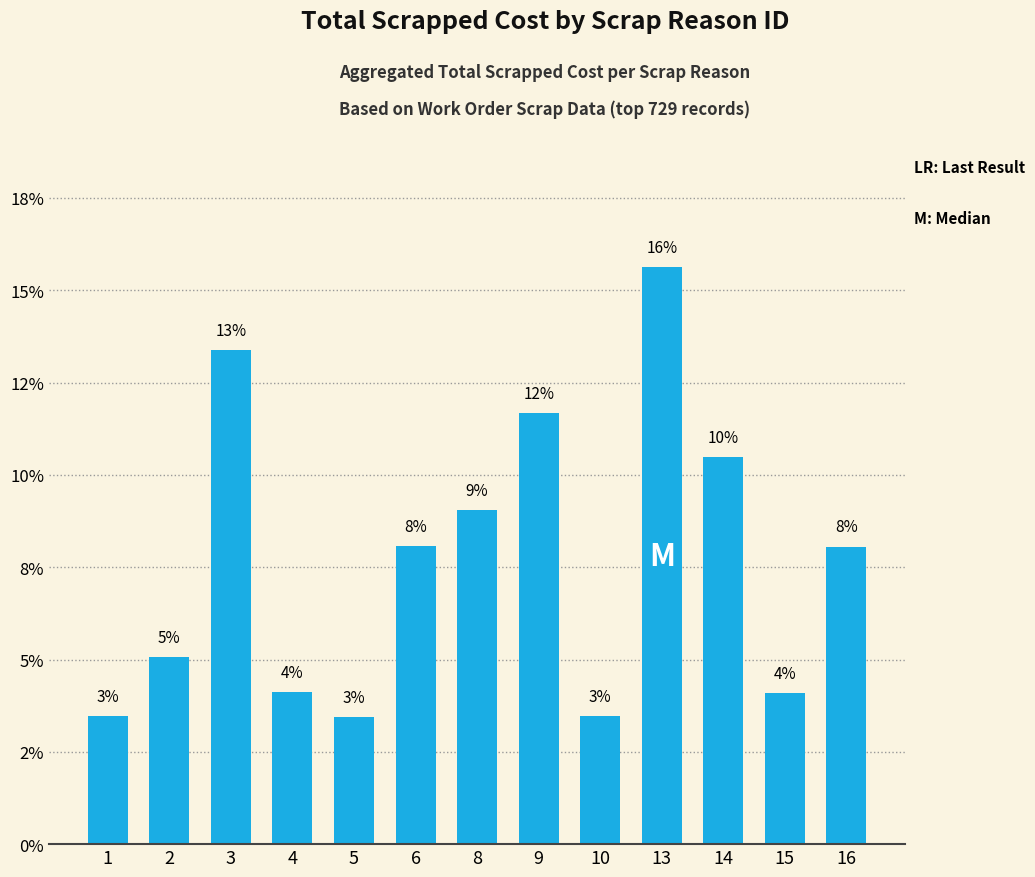

Are the bars horizontal?

No